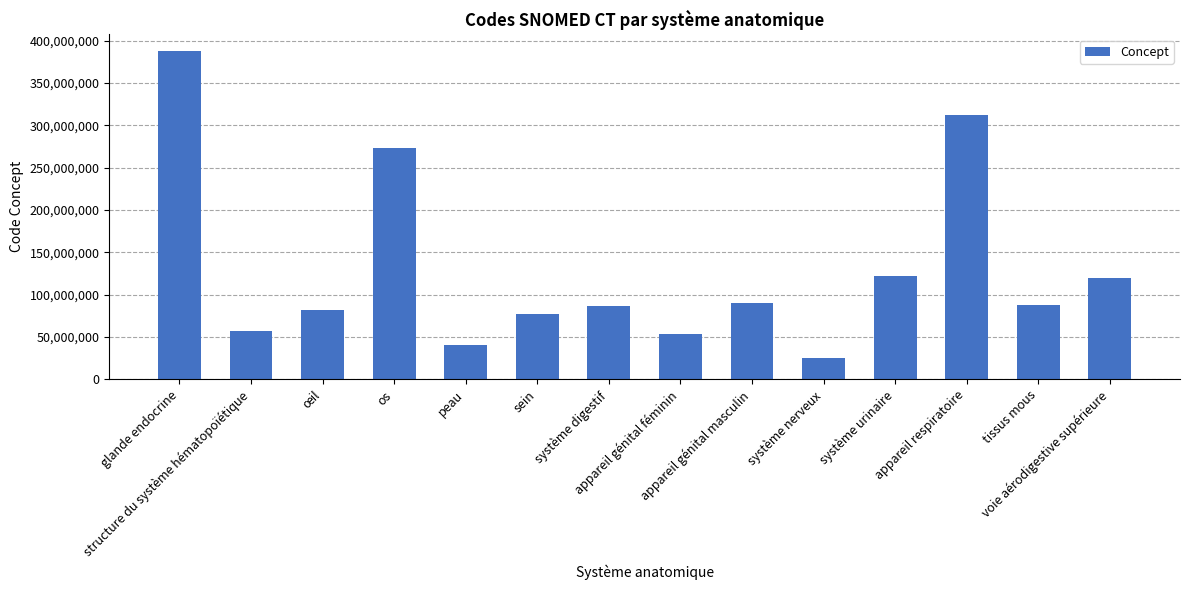

What is the change in value from sein to tissus mous?

+11031993